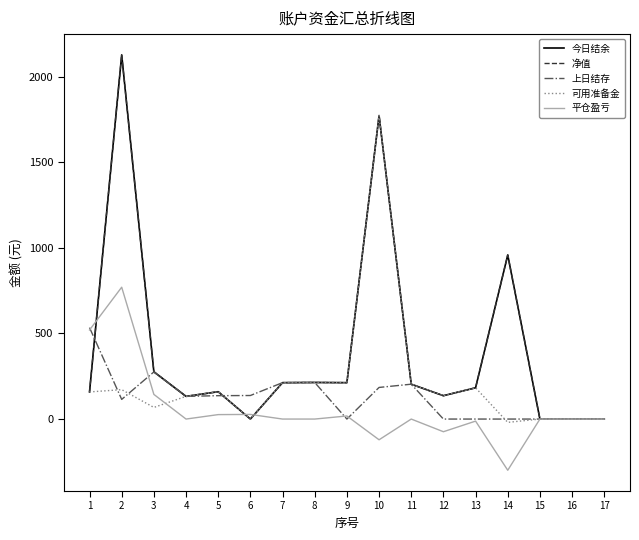

Reading left to right, list all the values displayed in this chart.

今日结余: 1=158.3	2=2126.6	3=276.1	4=132.5	5=159.8	6=0.0	7=212.6	8=213.6	9=212.6	10=1772.3	11=203.6	12=136.4	13=182.6	14=958.1	15=0.0	16=0.0	17=0.0
净值: 1=158.3	2=2126.6	3=276.1	4=132.5	5=159.8	6=0.0	7=212.6	8=213.6	9=212.6	10=1772.3	11=203.6	12=136.4	13=182.6	14=958.1	15=0.0	16=0.0	17=0.0
上日结存: 1=534.1	2=114.8	3=275.2	4=132.5	5=136.5	6=137.5	7=212.6	8=213.6	9=0.0	10=184.6	11=203.6	12=0.0	13=0.0	14=0.0	15=0.0	16=0.0	17=0.0
可用准备金: 1=158.3	2=171.8	3=67.9	4=132.5	5=159.8	6=0.0	7=212.6	8=213.6	9=212.6	10=1772.3	11=203.6	12=136.4	13=182.6	14=-19.3	15=0.0	16=0.0	17=0.0
平仓盈亏: 1=520.0	2=770.0	3=144.0	4=0.0	5=26.0	6=27.0	7=0.0	8=0.0	9=18.0	10=-121.0	11=0.0	12=-74.0	13=-12.0	14=-299.0	15=0.0	16=0.0	17=0.0